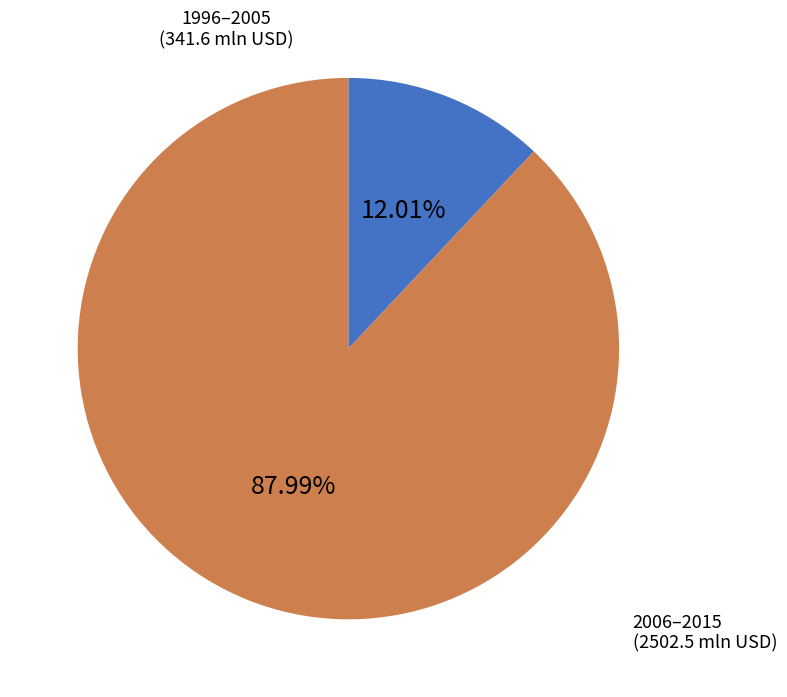

Is there any slice that represents more than half of the pie?

Yes